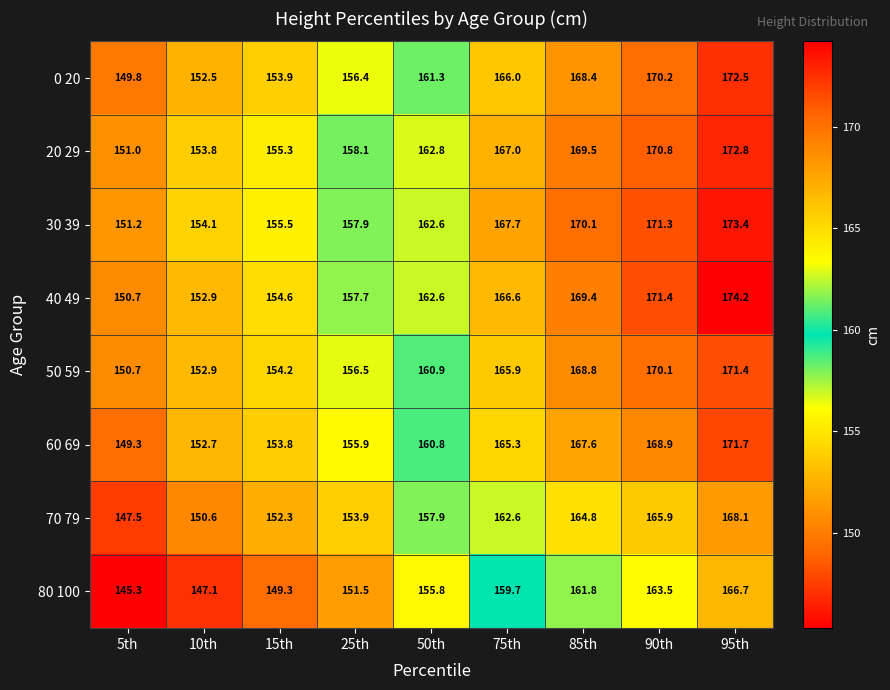

What is the total value across all series at 75th?

1320.8